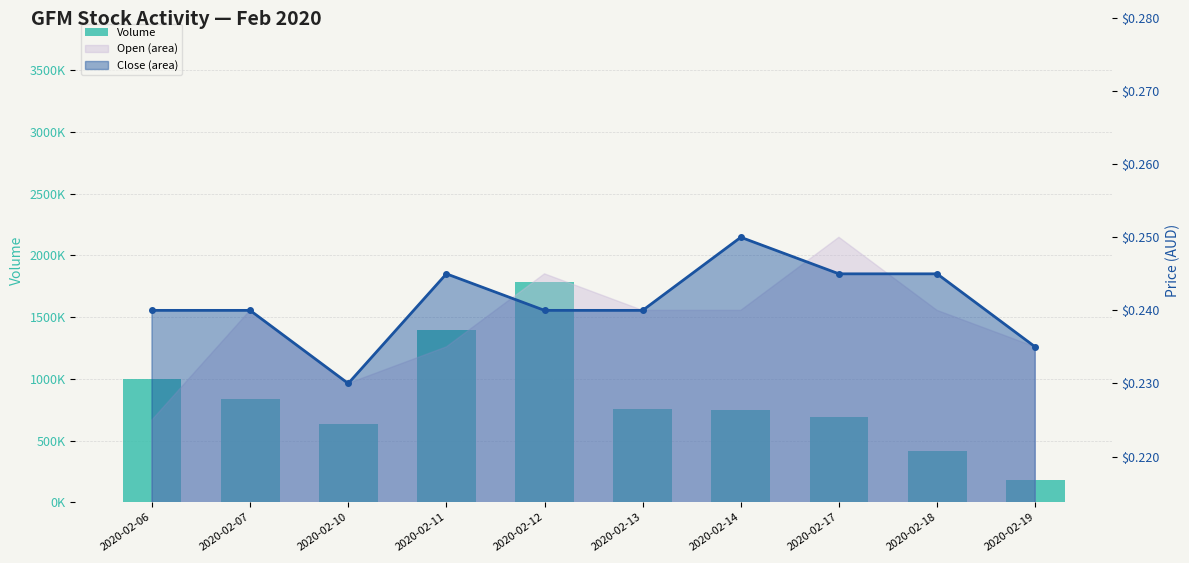

Which series has the largest total across all categories?

vol